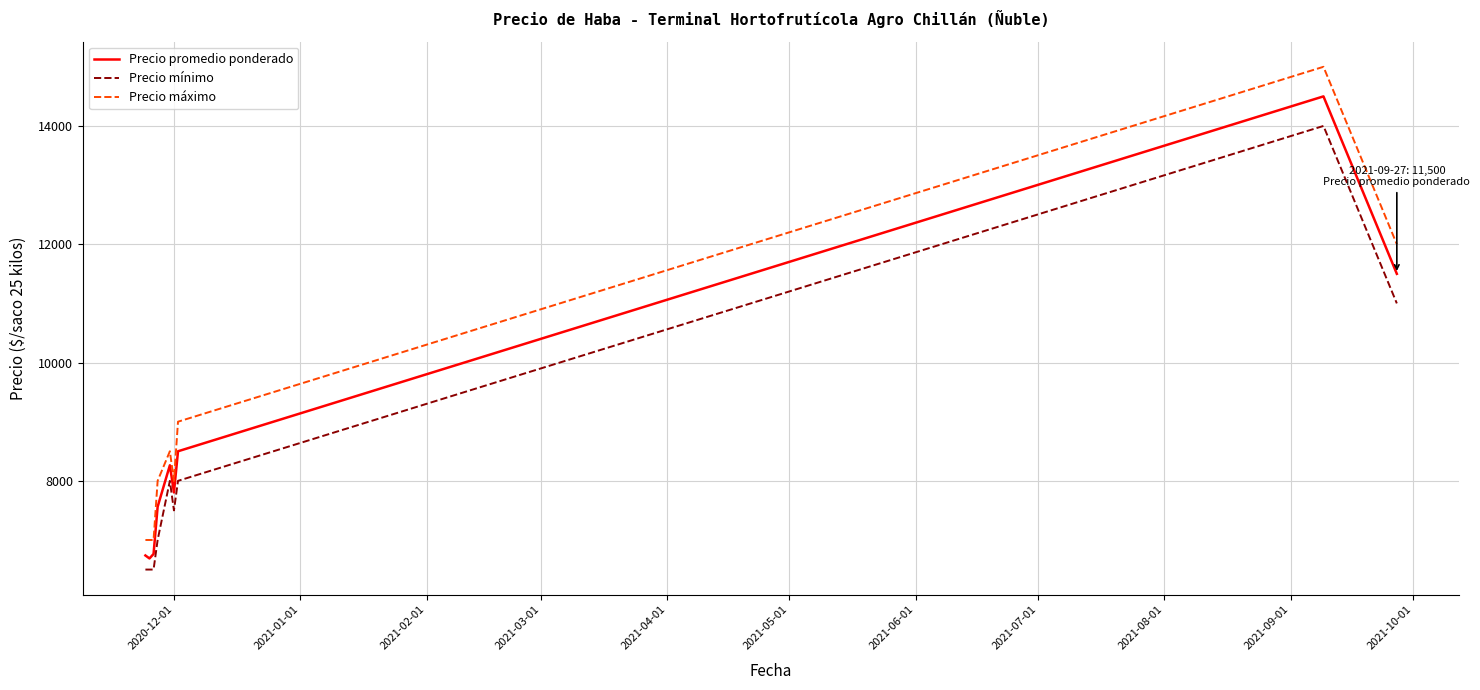

True or false: Precio promedio ponderado and Precio máximo intersect in this chart.

False